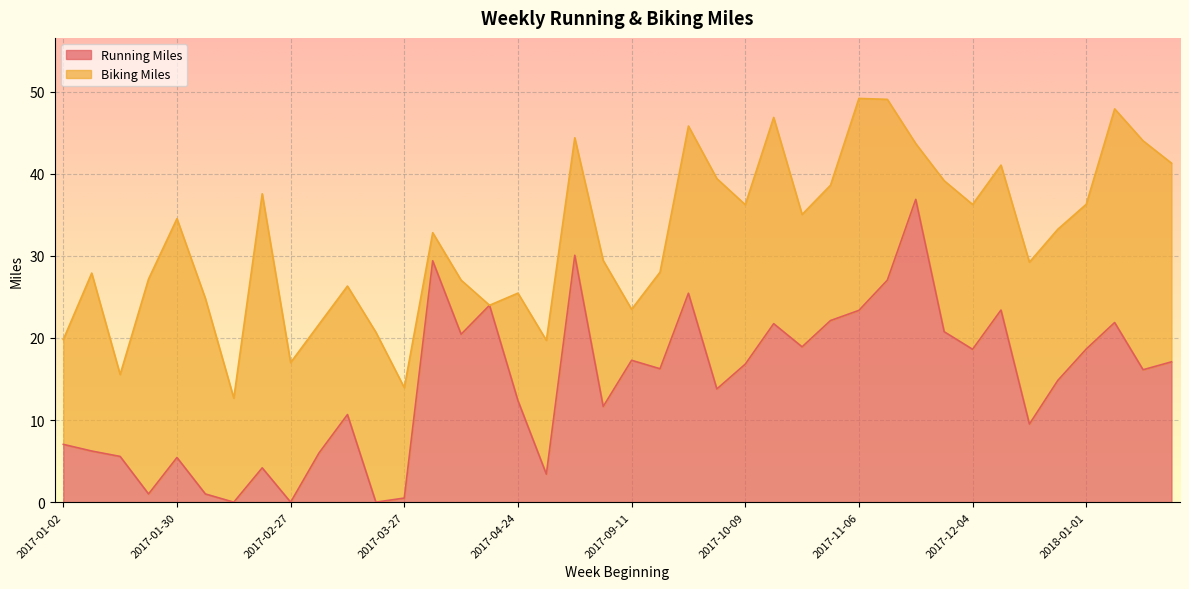

True or false: the data shows 34.9 at 2017-11-06.

False